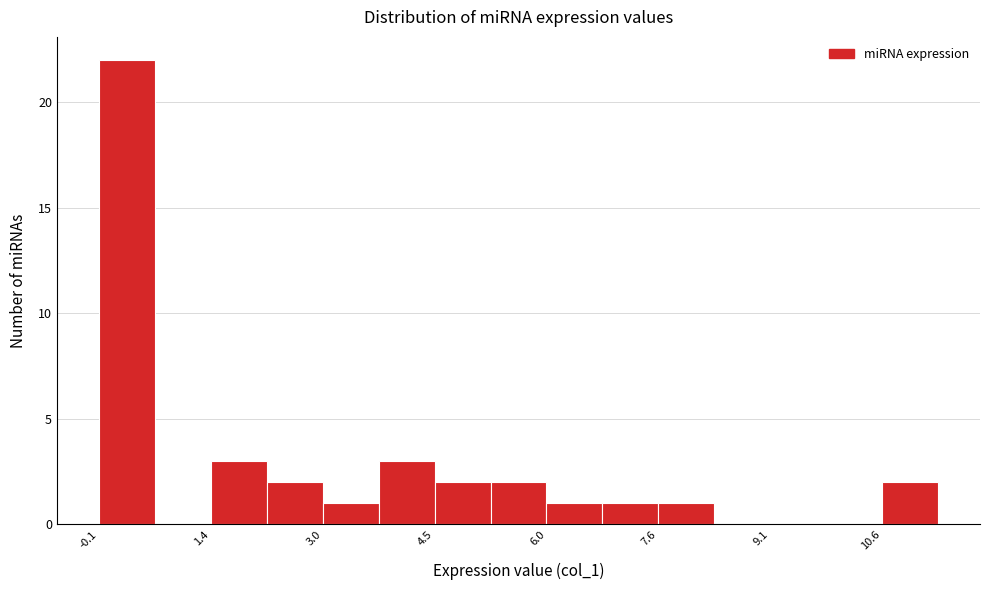

Around what value on the x-axis is the tallest bar? Give the approximate position of its centre, as read against the axis.

0.2